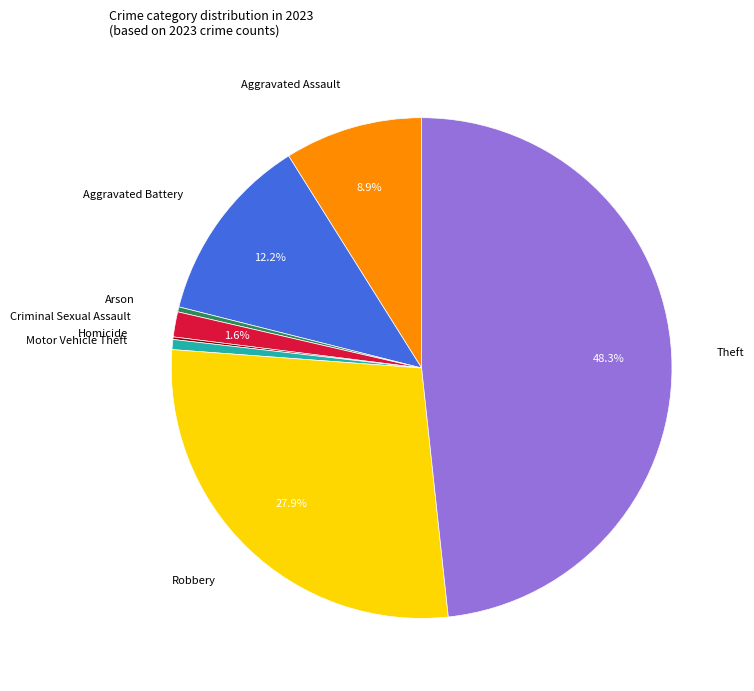

Which has a higher value, Robbery or Aggravated Assault?

Robbery